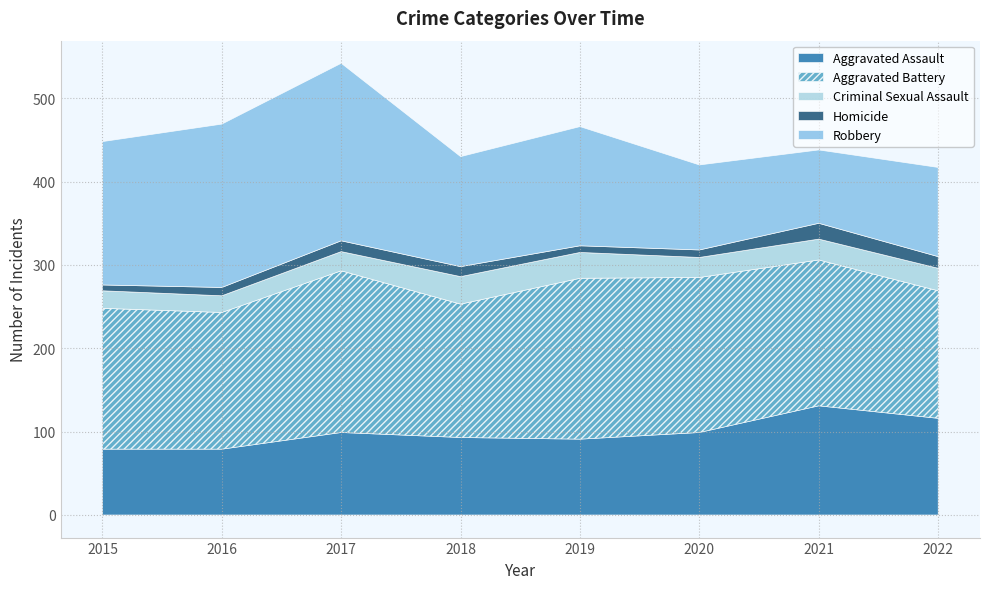

Does the chart have visible grid lines?

Yes